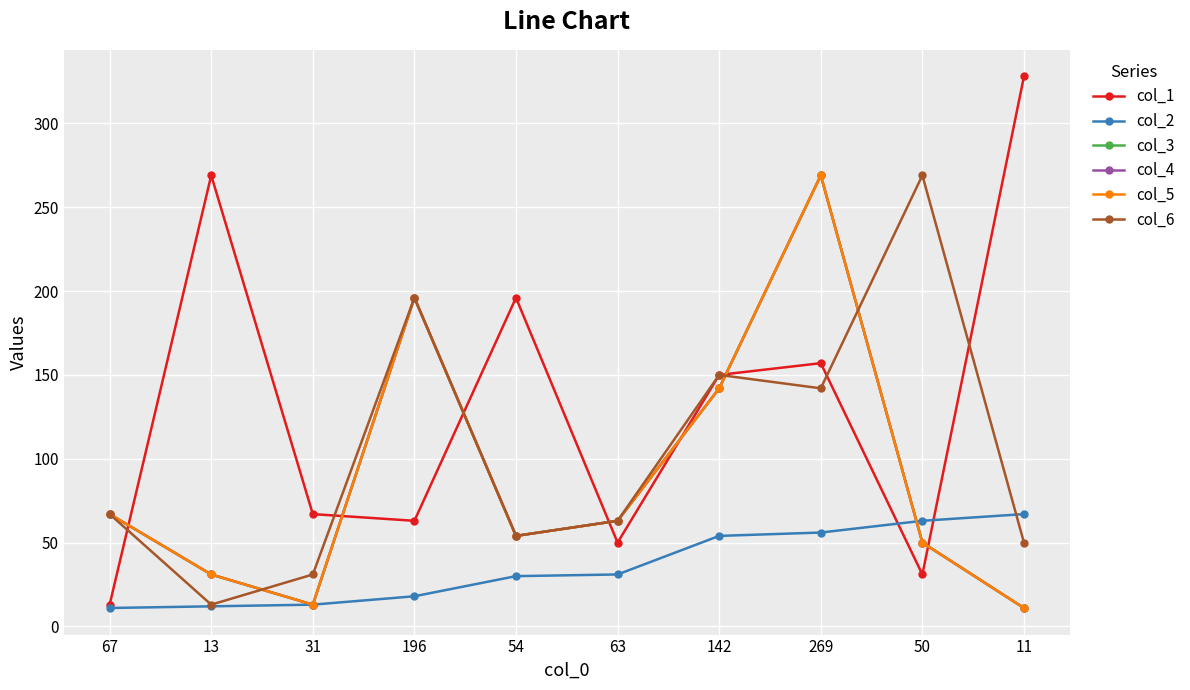

What is the difference between the maximum and minimum values in the col_1 series?

315